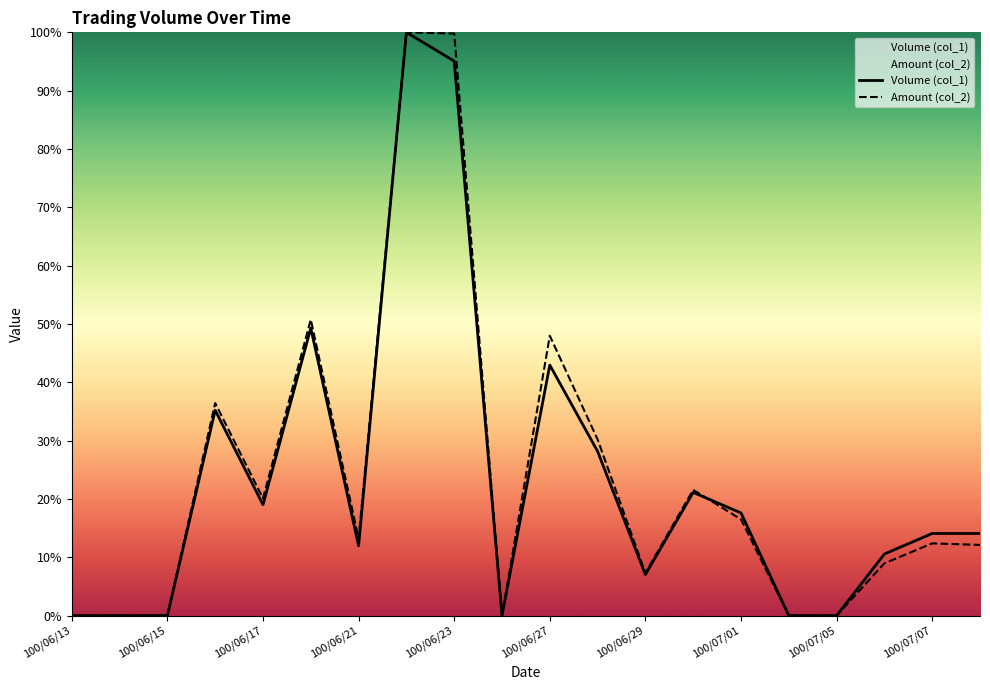

At 100/07/01, list the series in order from largest to smallest.

Volume (col_1), Amount (col_2)